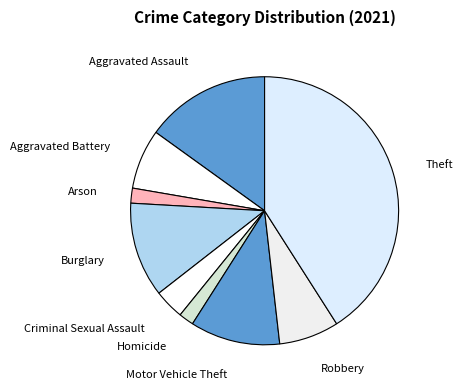

Is the sum of Homicide and Aggravated Assault greater than half?

No